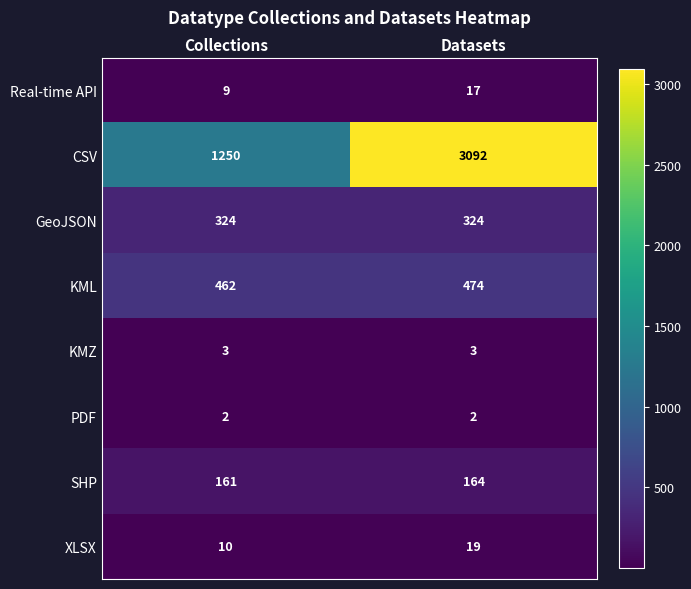

At which category is the sum across all series the highest?

Datasets